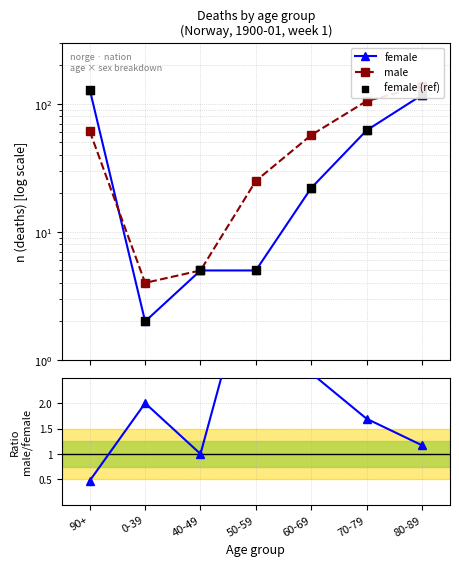

At which category is the sum across all series the highest?

80-89